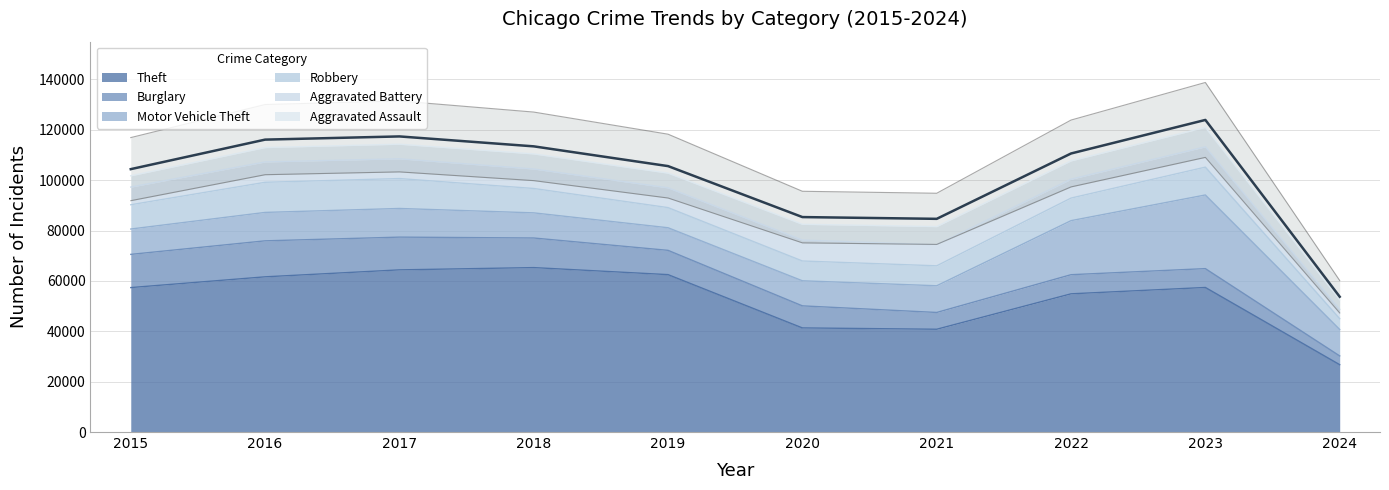

Does the chart display data point markers on the line(s)?

No